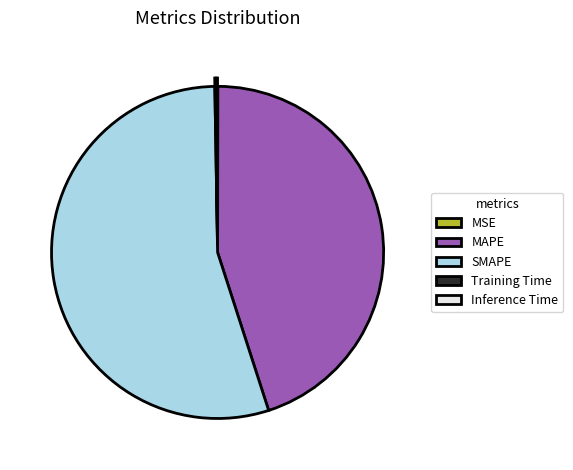

True or false: MAPE accounts for 45% of the total.

True